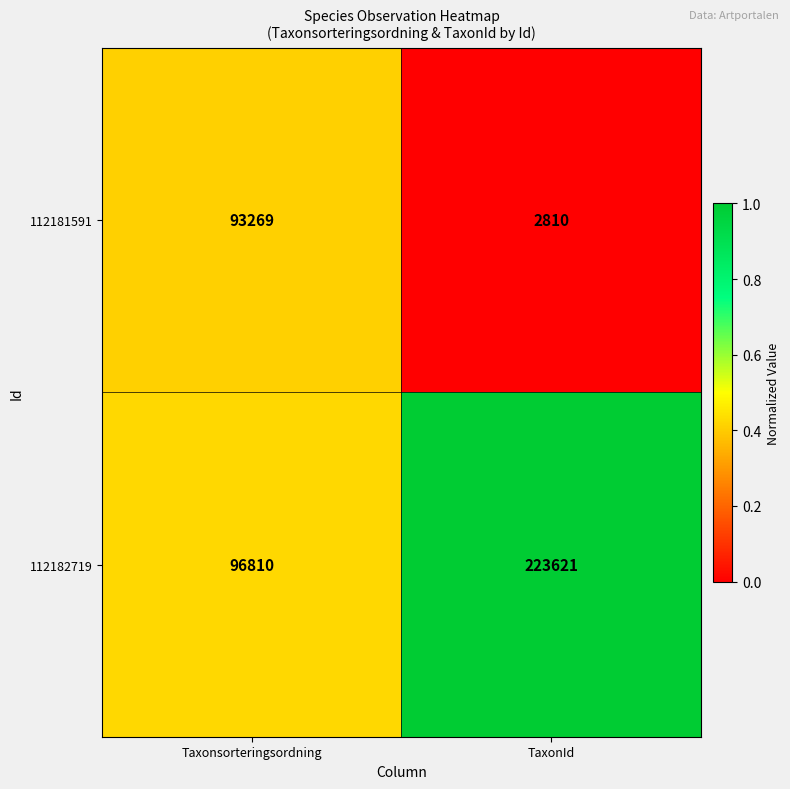

Is it true that 112181591 equals 1065 at TaxonId?

False